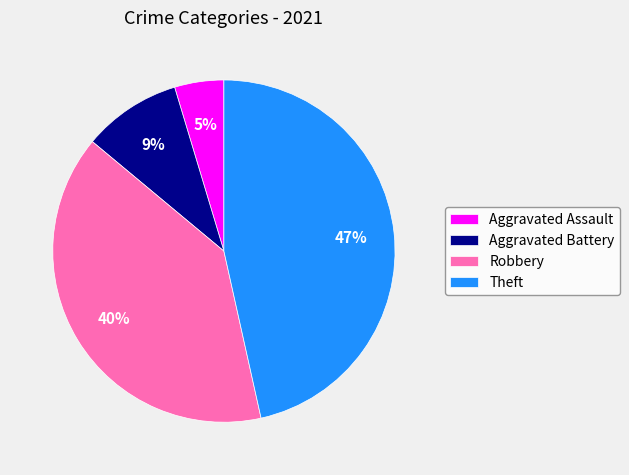

Which has a higher value, Robbery or Theft?

Theft